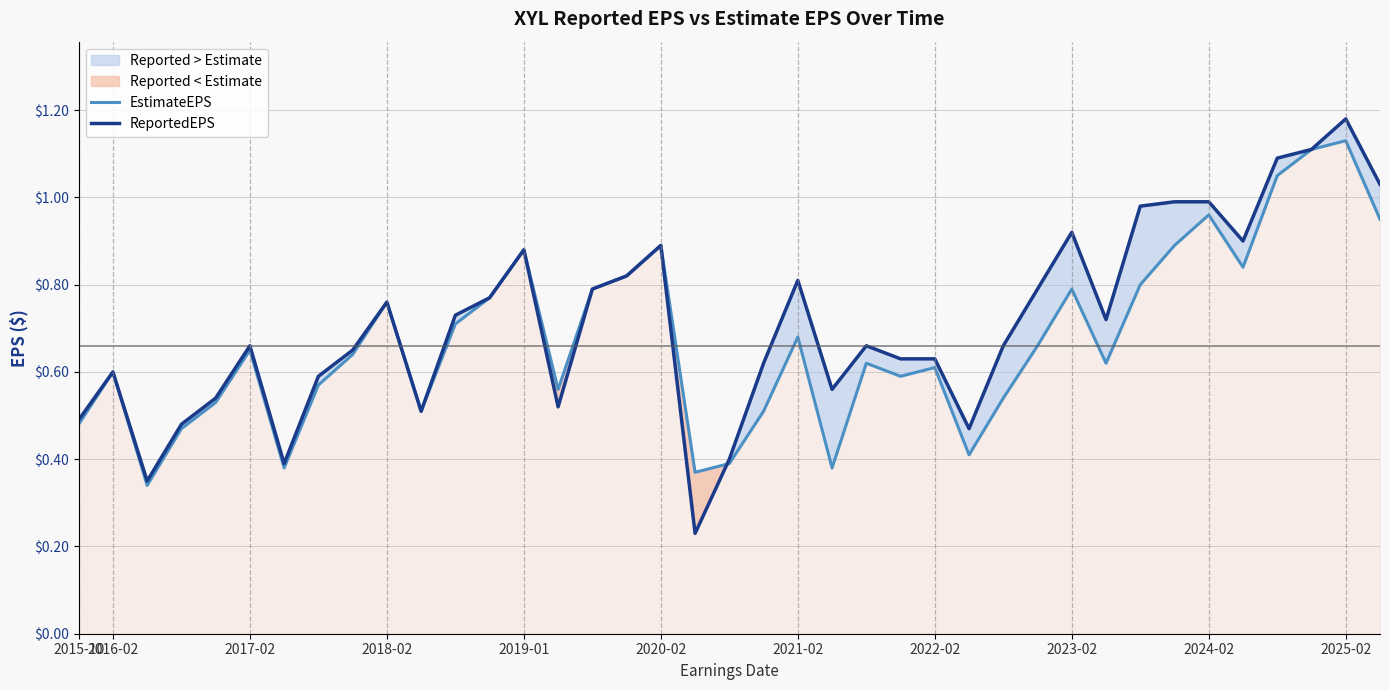

What is the difference between the EstimateEPS values at 30 and 20?

0.1